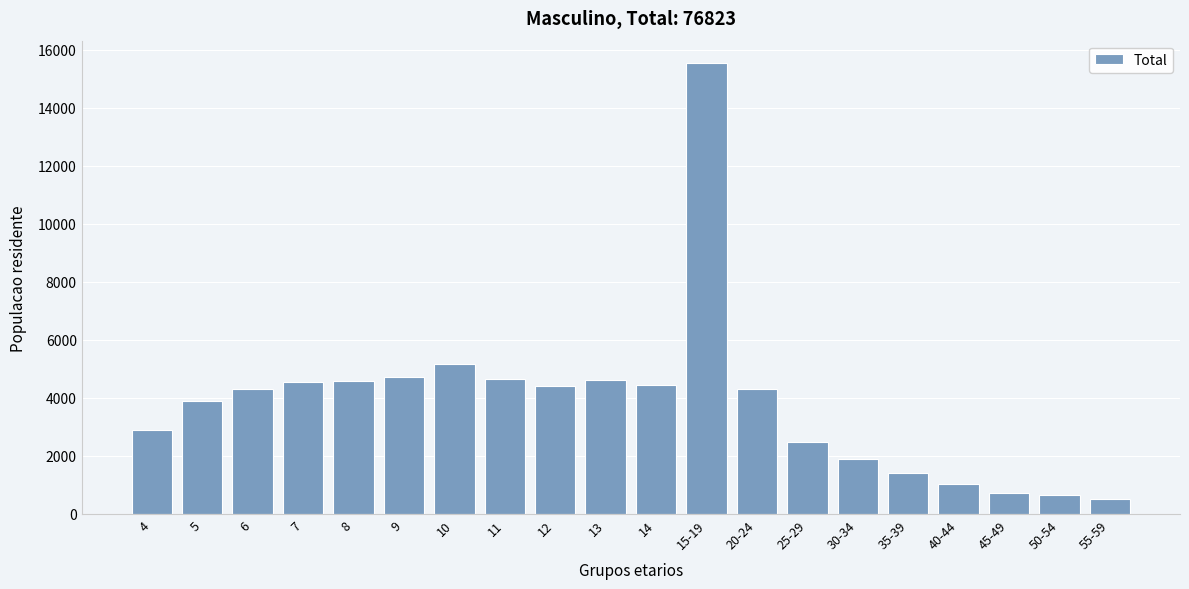

Between 4 and 13, which is larger?

13